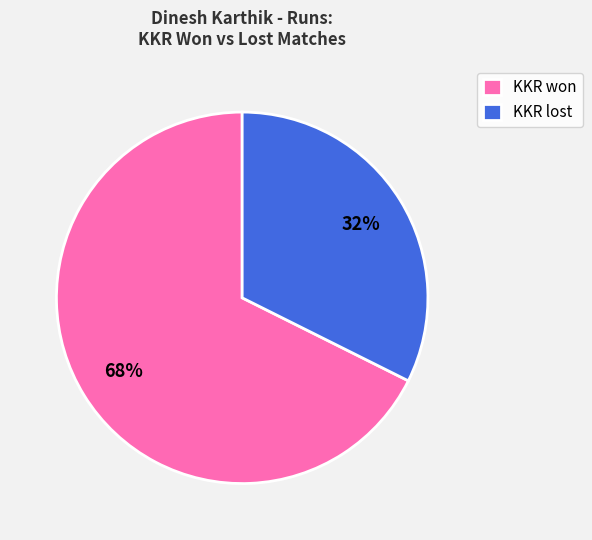

Does any single category account for the majority?

Yes